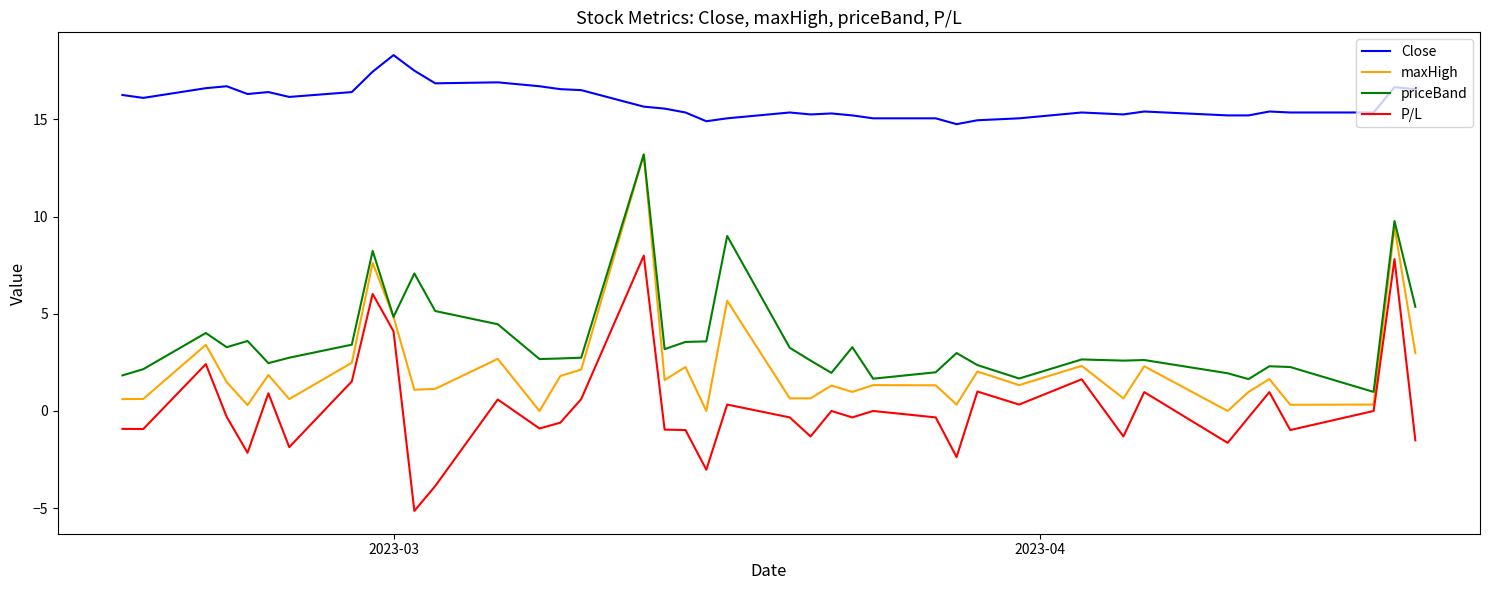

True or false: Close and priceBand intersect in this chart.

False